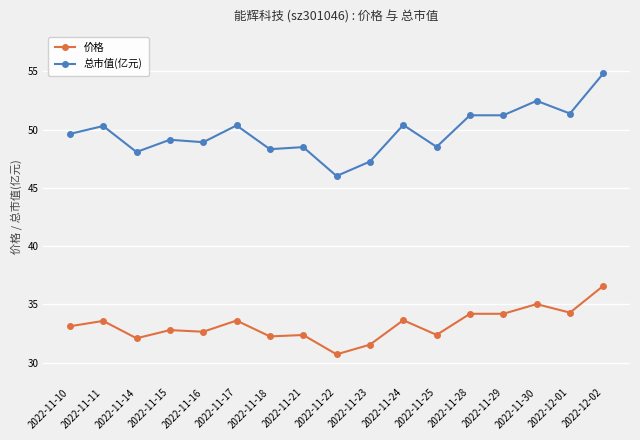

Is the value of 总市值(亿元) at 2022-11-18 greater than the value of 价格 at 2022-11-11?

Yes